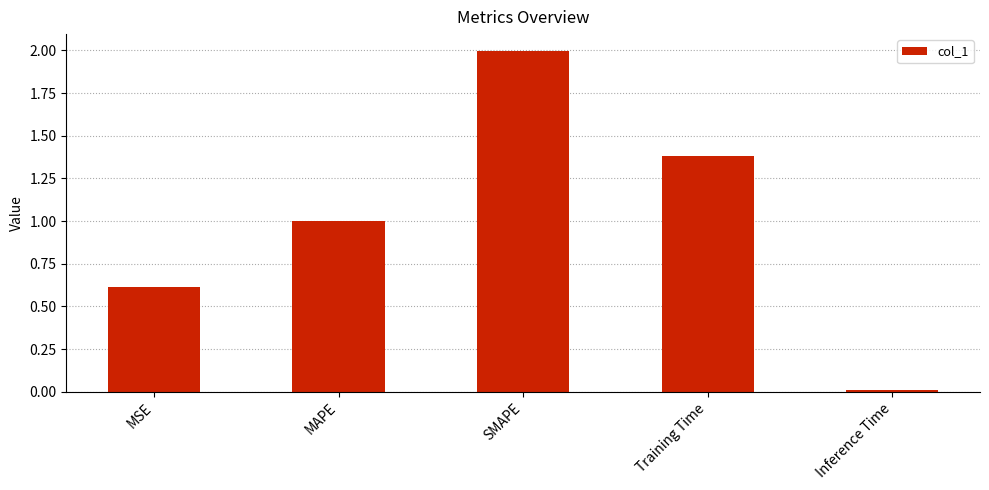

What is the value of the 2nd bar from the left?

1.0